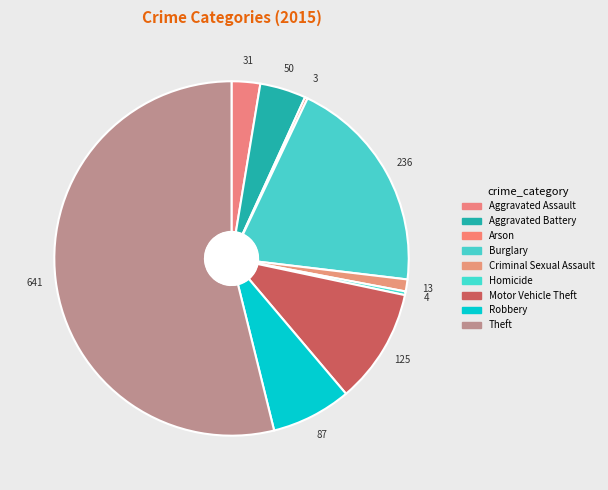

How many segments does this pie chart have?

9